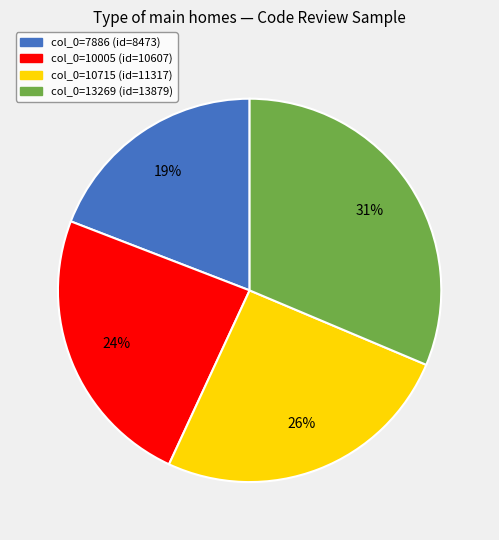

To the nearest percent, what is the difference between the largest and smallest slice percentages?

12%